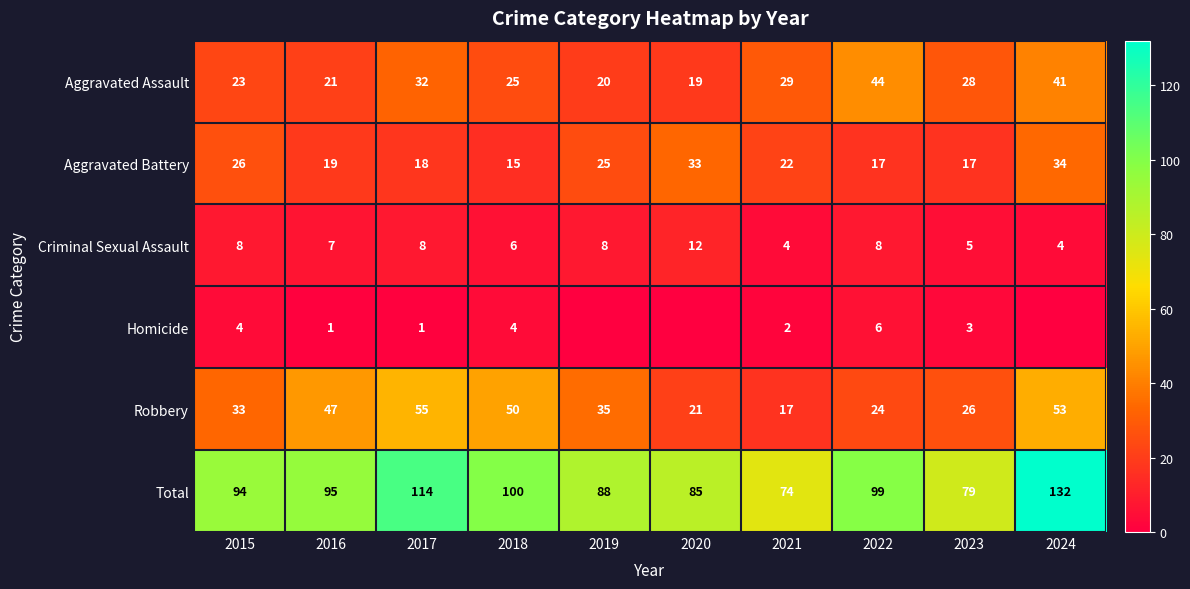

How many data points does each series have?

10